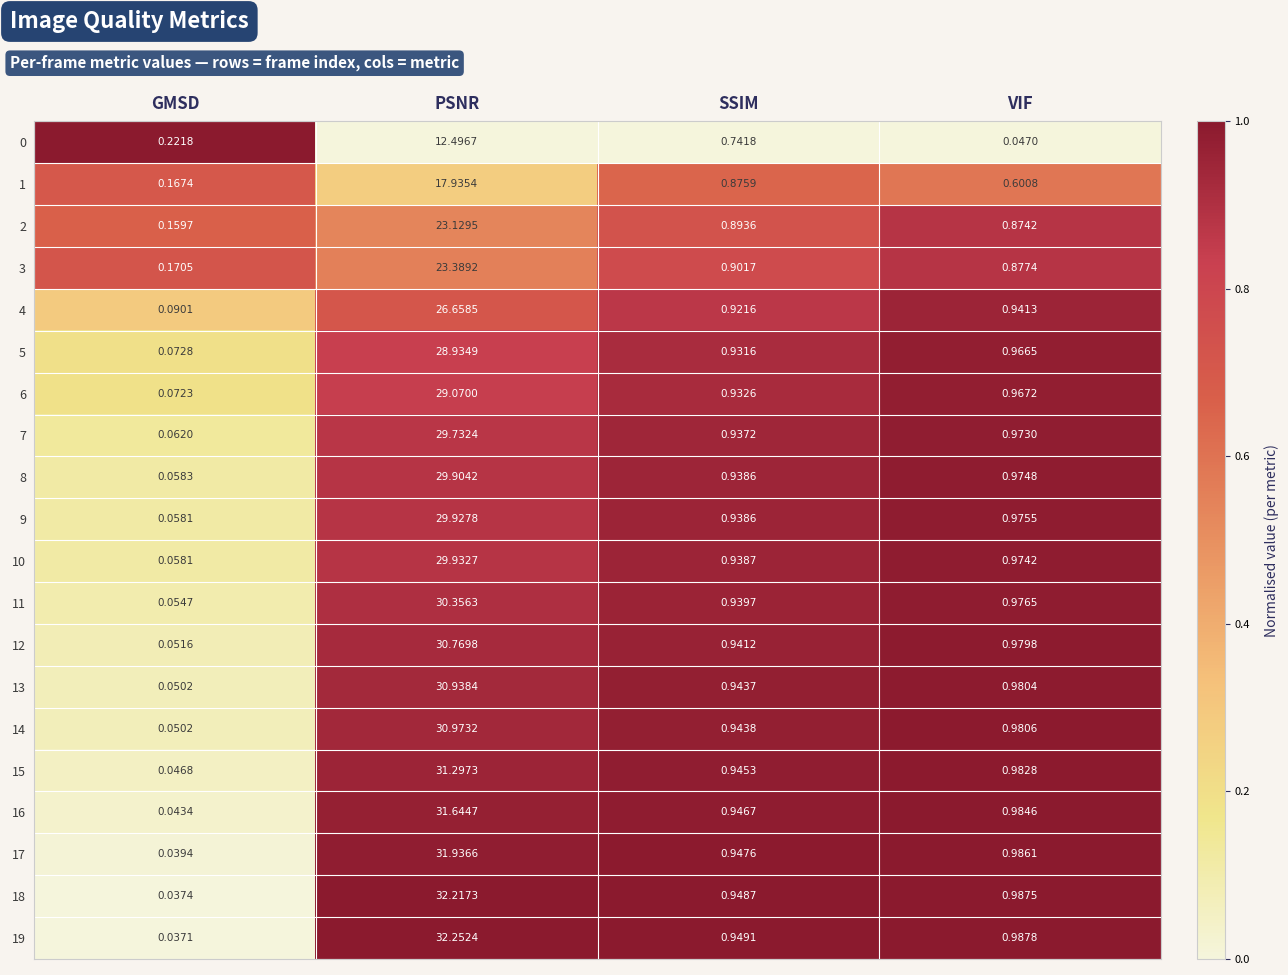

At which label is 1 closest to 9?

SSIM